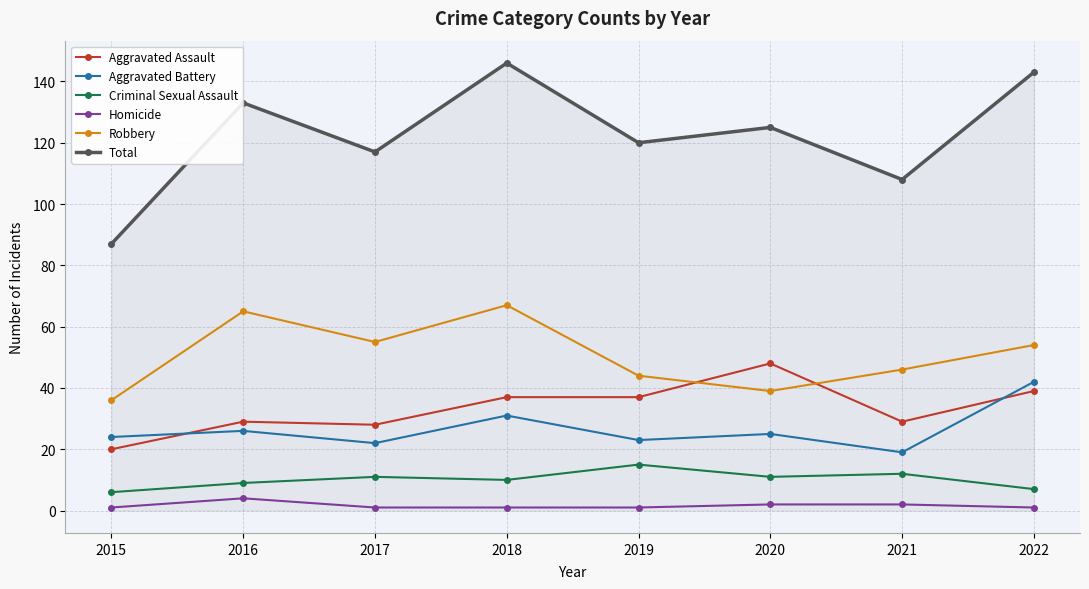

Where do Robbery and Aggravated Assault first cross each other?

2019 and 2020